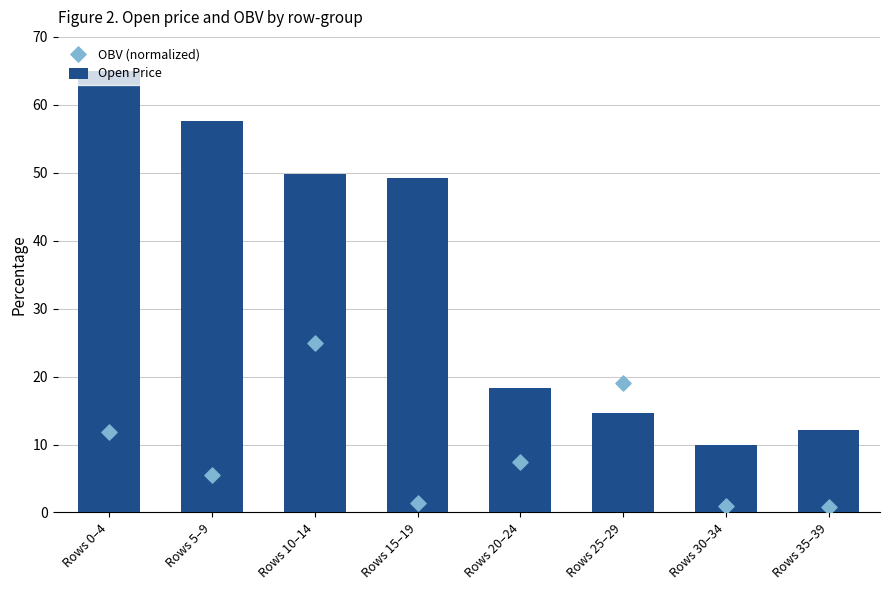

What is the total value across all series at Rows 5–9?

63.2